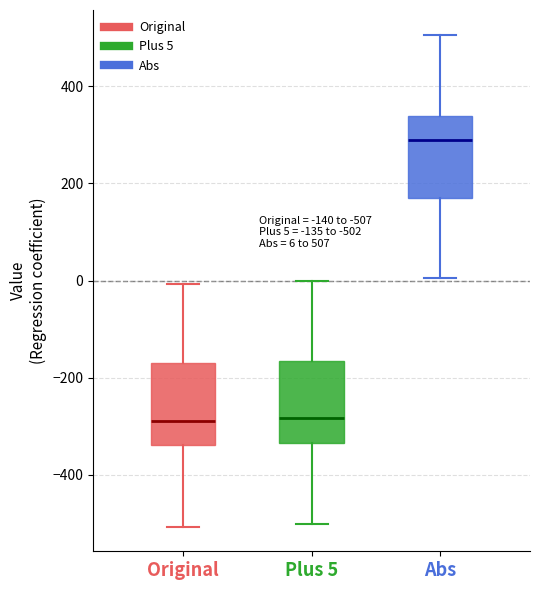

Which box has the highest median line?

Abs